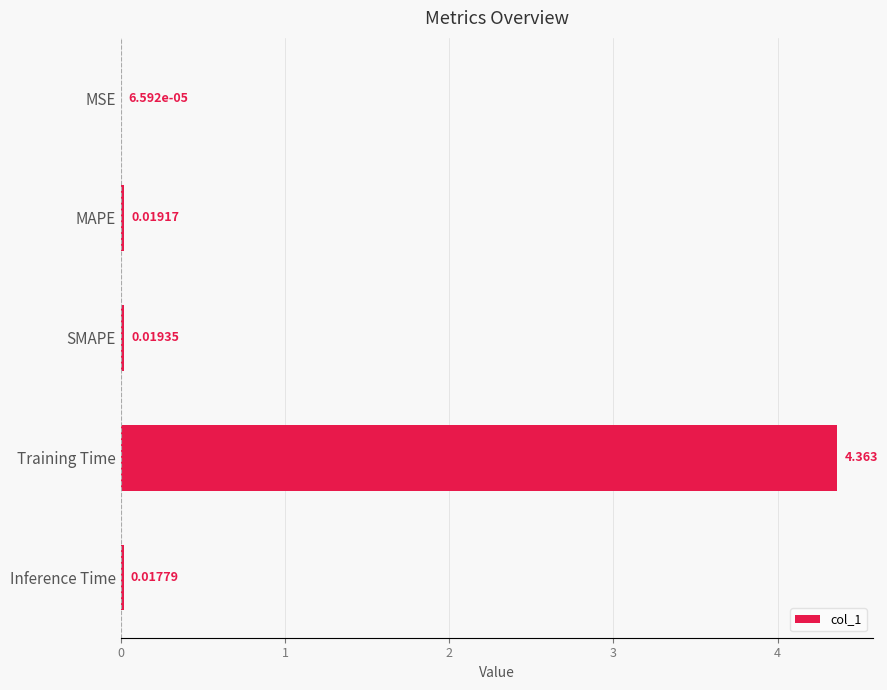

Which label corresponds to the largest value in the chart?

Training Time